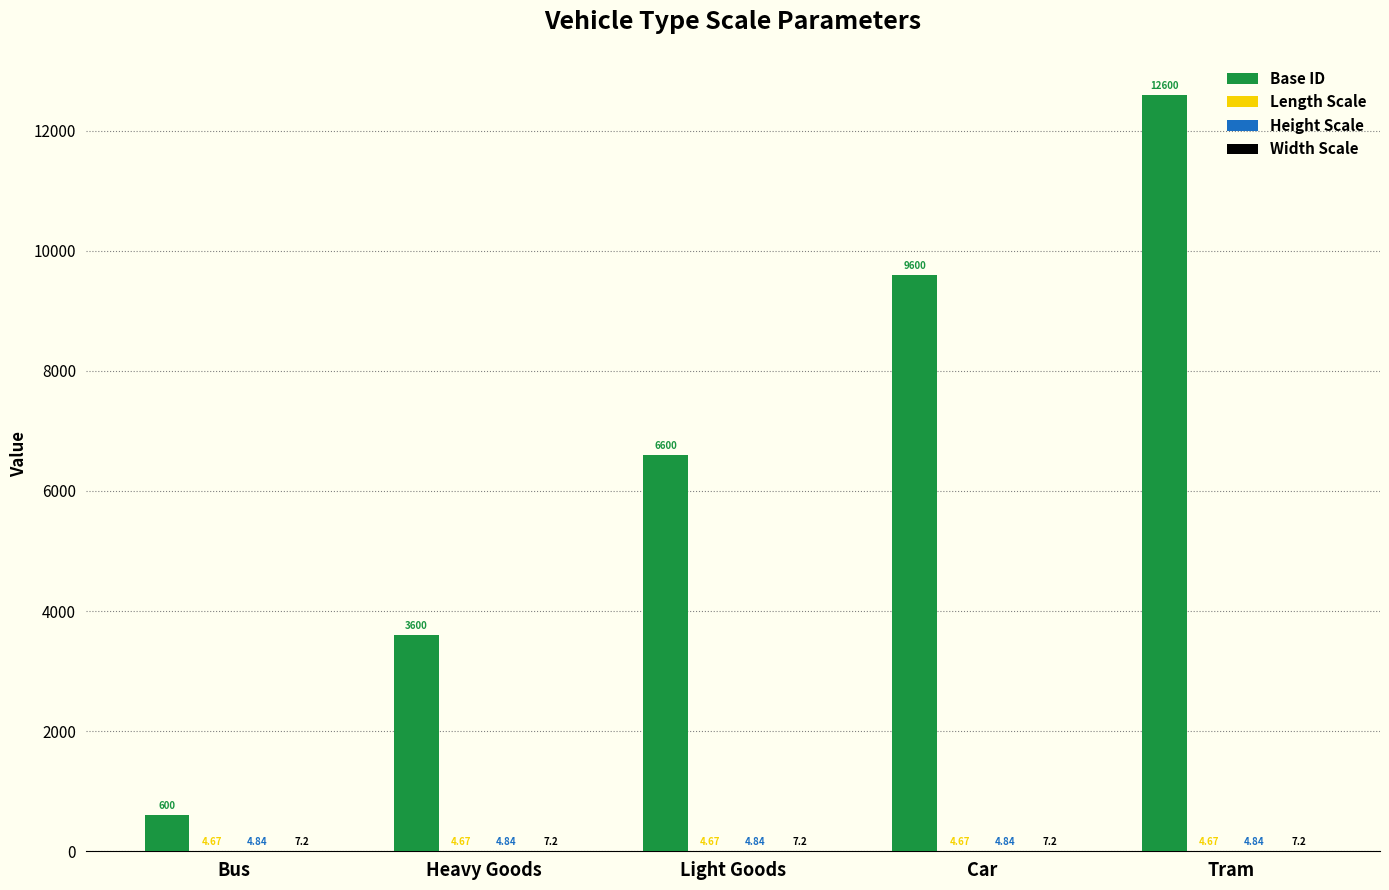

At which category does the chart reach its peak across all series?

Tram